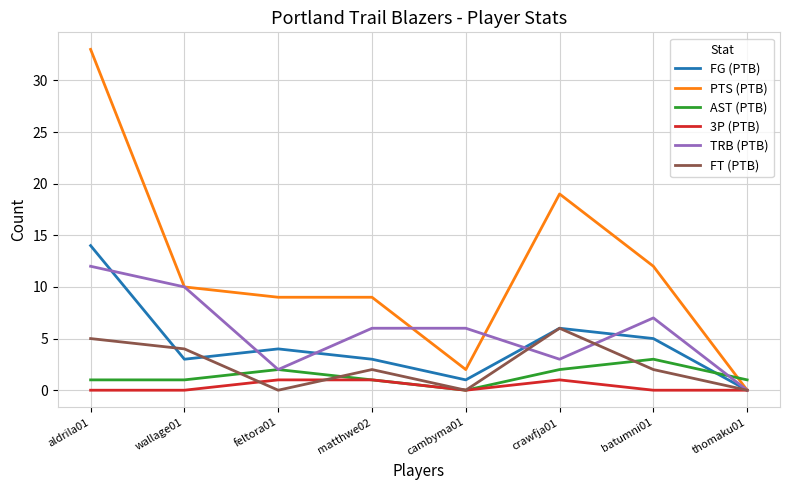

What is the total value across all series at thomaku01?

1